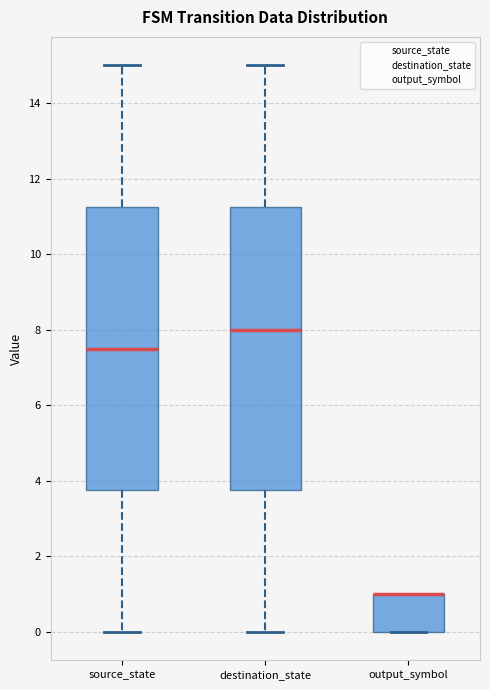

Reading left to right, transcribe this box plot: for each box, give where its median line is, the range the box spans, and where its two whiskers end, as read against the y-axis. The values are not printed on the chart, so give them approximately, as read against the axis.

source_state: median 7.6, box 3.8 to 11.2, whiskers 0.0 to 15.0
destination_state: median 8.0, box 3.8 to 11.2, whiskers 0.0 to 15.0
output_symbol: median 1.0 (drawn on the box's upper edge), box 0.0 to 1.0, whiskers 0.0 to 1.0